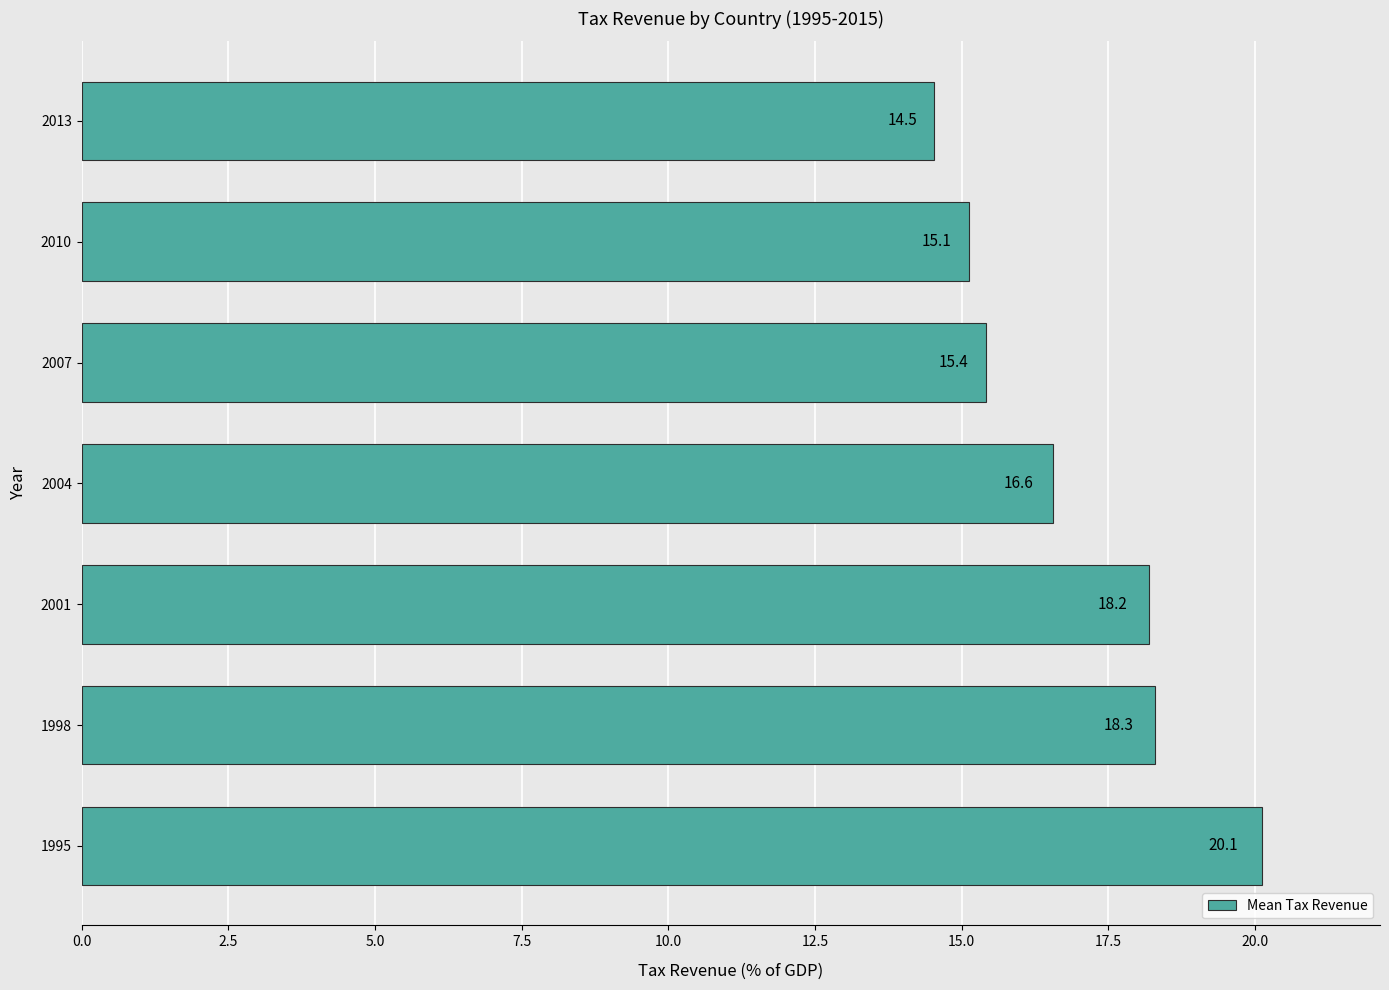

At which label is the value closest to 17?

2004